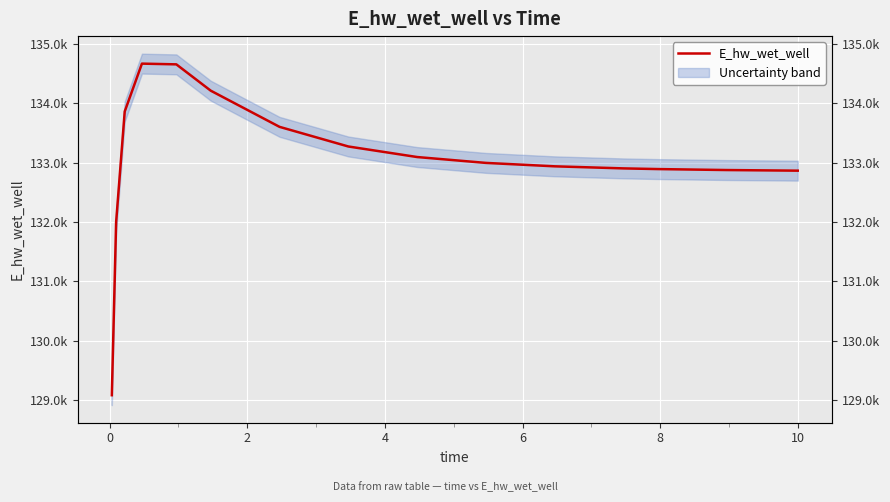

True or false: the data shows 47807.0 at 10.

False